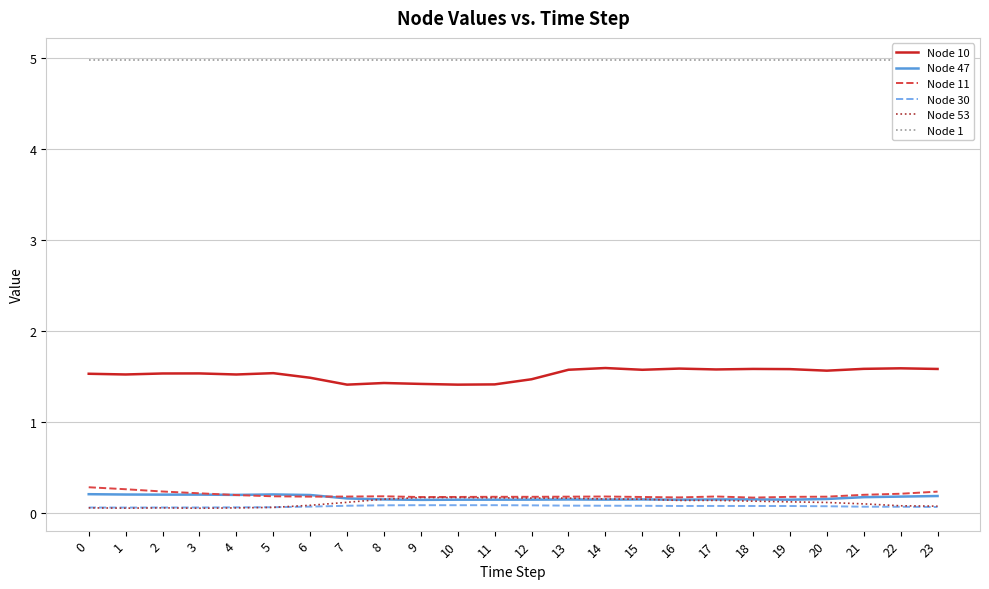

Rank the series at 1 from highest to lowest value.

Node 1, Node 10, Node 11, Node 47, Node 30, Node 53